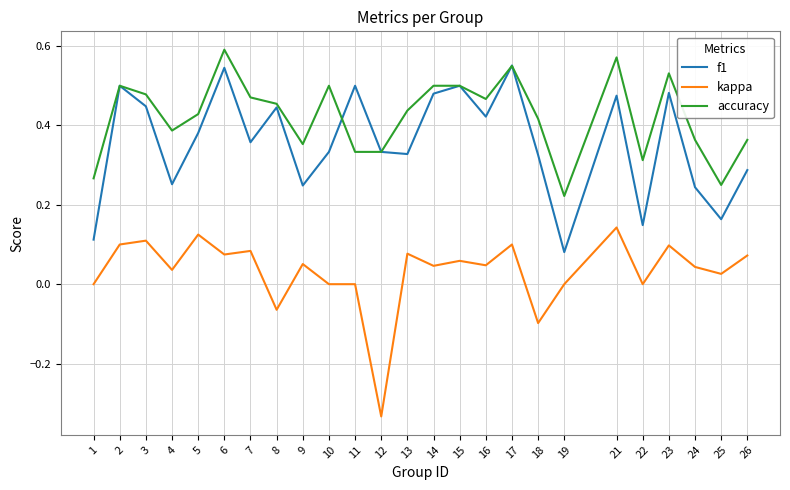

True or false: f1 and kappa intersect in this chart.

False